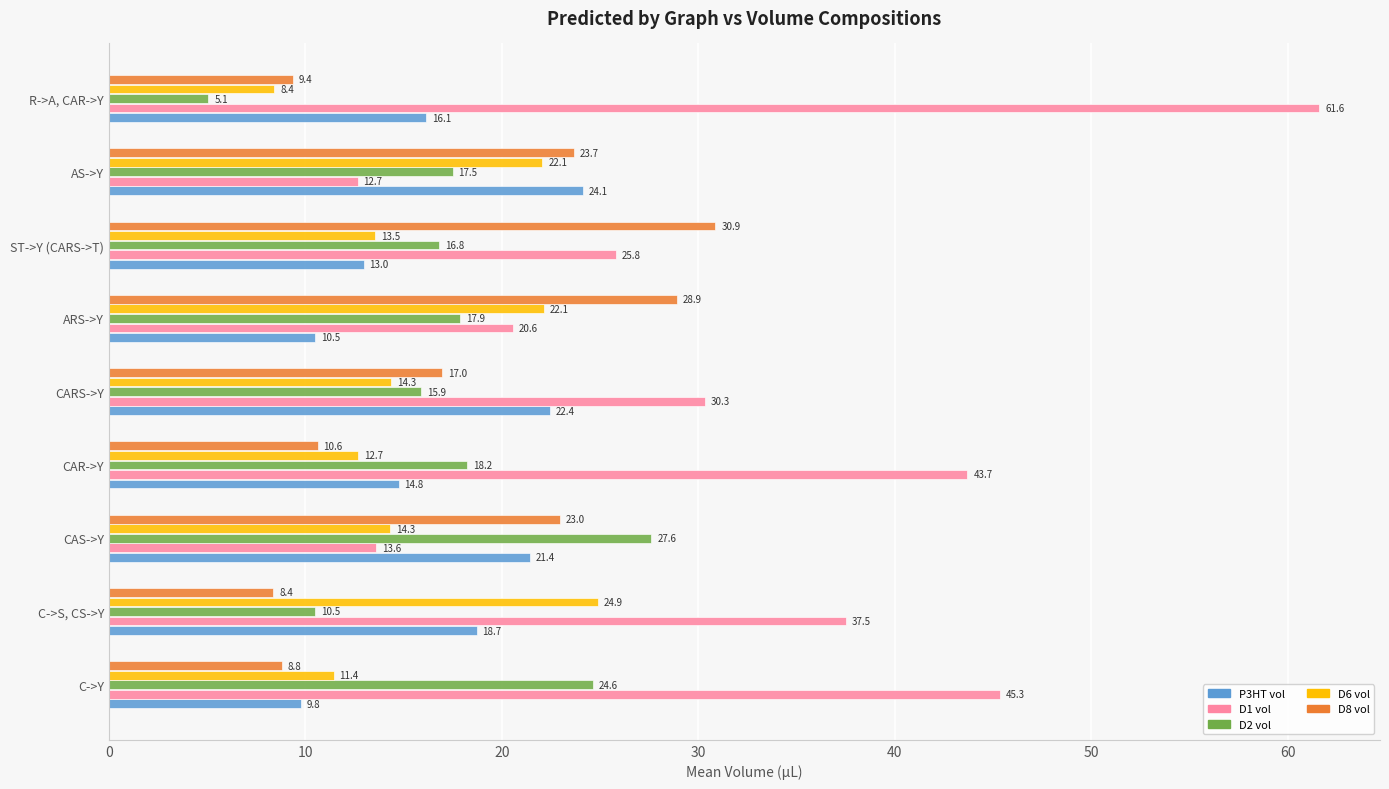

How many data points in D1 vol are less than 30?

4